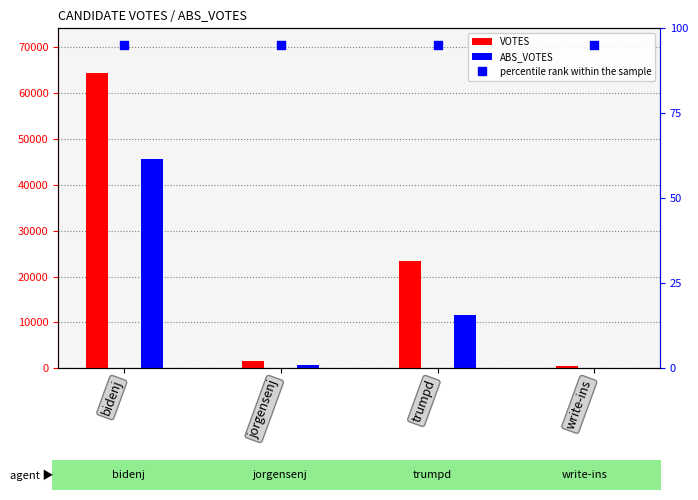

Which series has the largest Y range (max minus min)?

VOTES